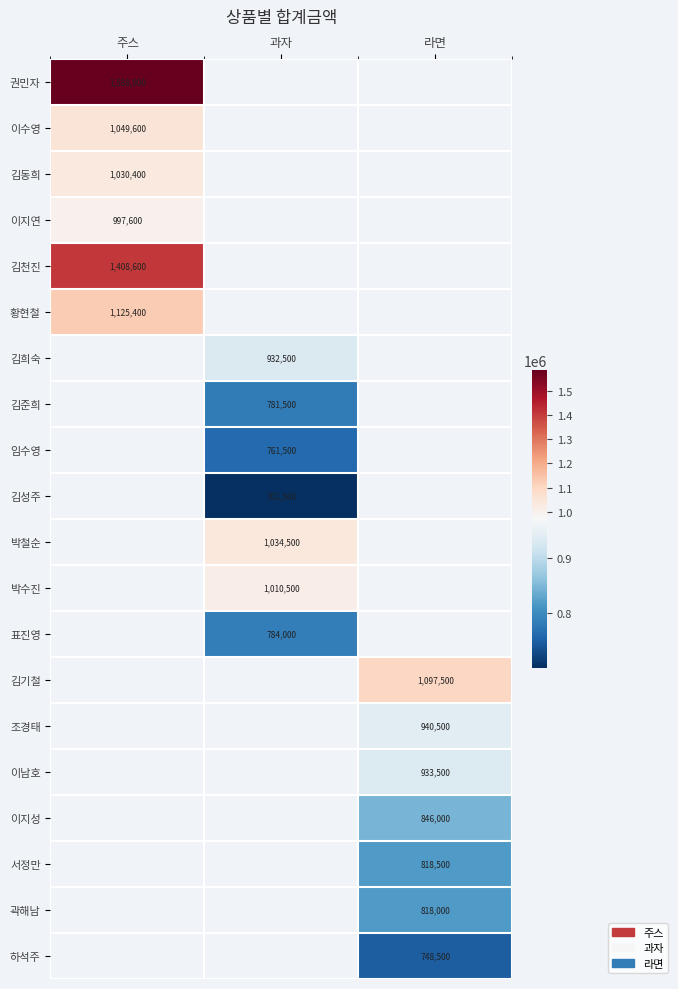

Is it true that 권민자 equals 1588000 at 주스?

True